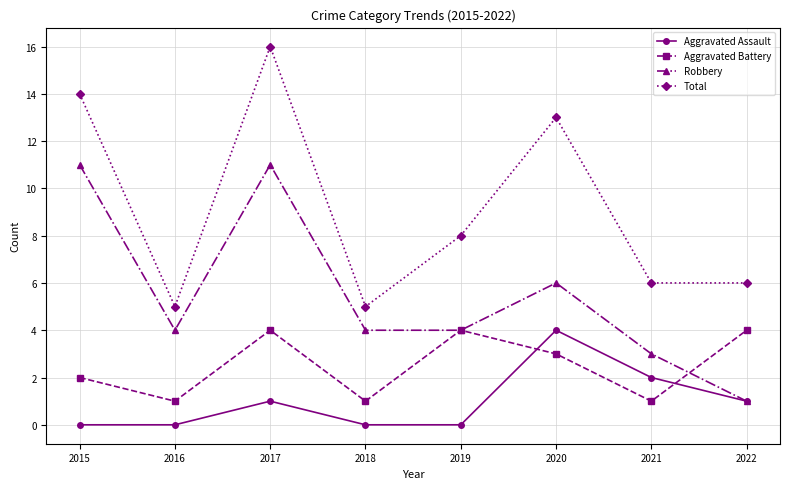

True or false: Aggravated Assault has more than 2 interior local peaks.

False